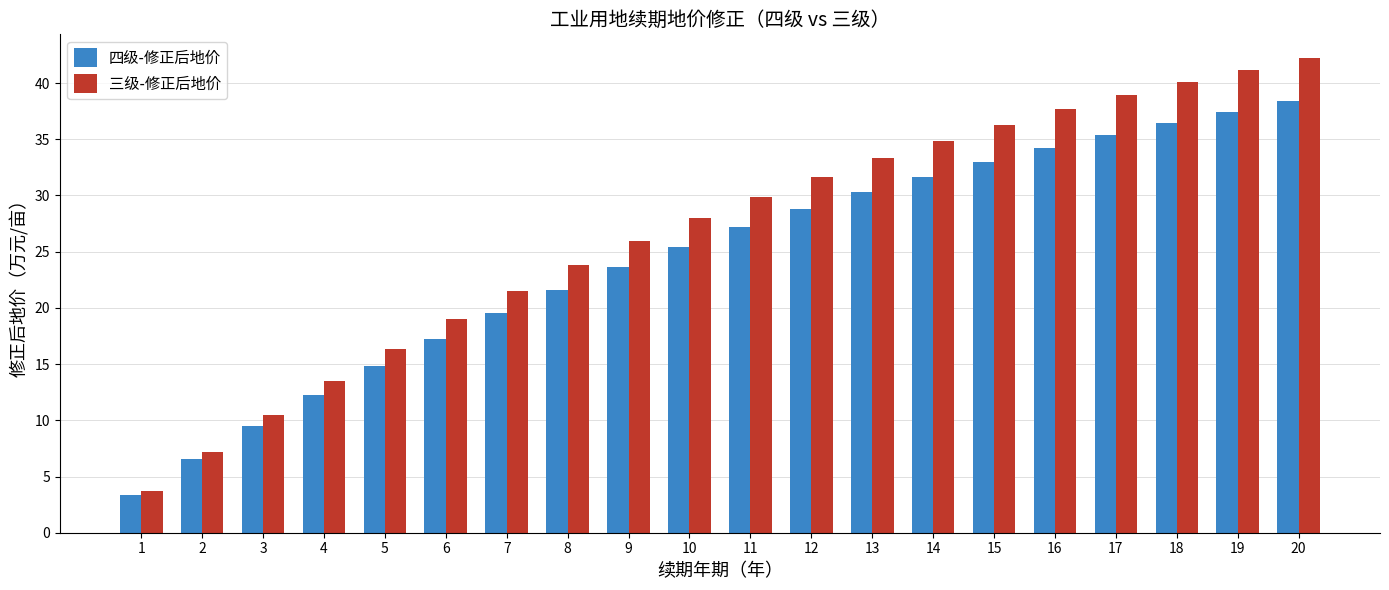

At which category is the sum across all series the highest?

20